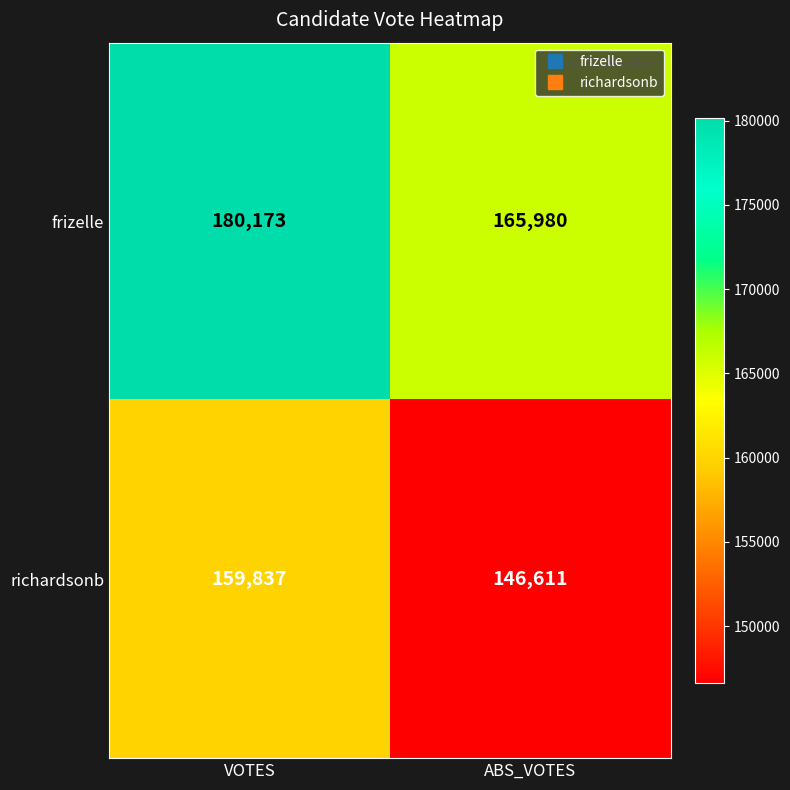

What value does the frizelle series have at VOTES, to the nearest 50?

180150